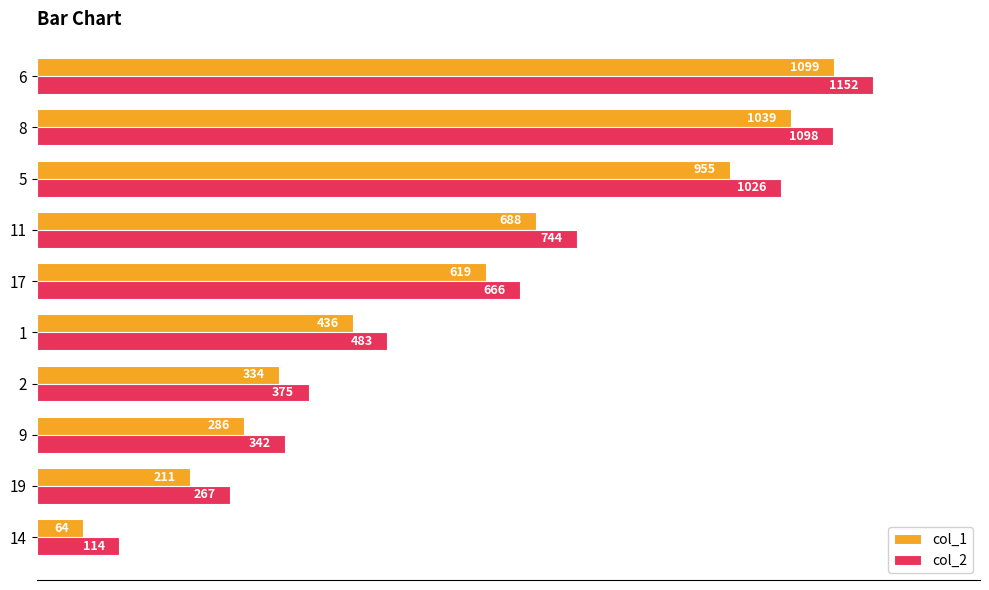

What is the greatest value displayed?

1152